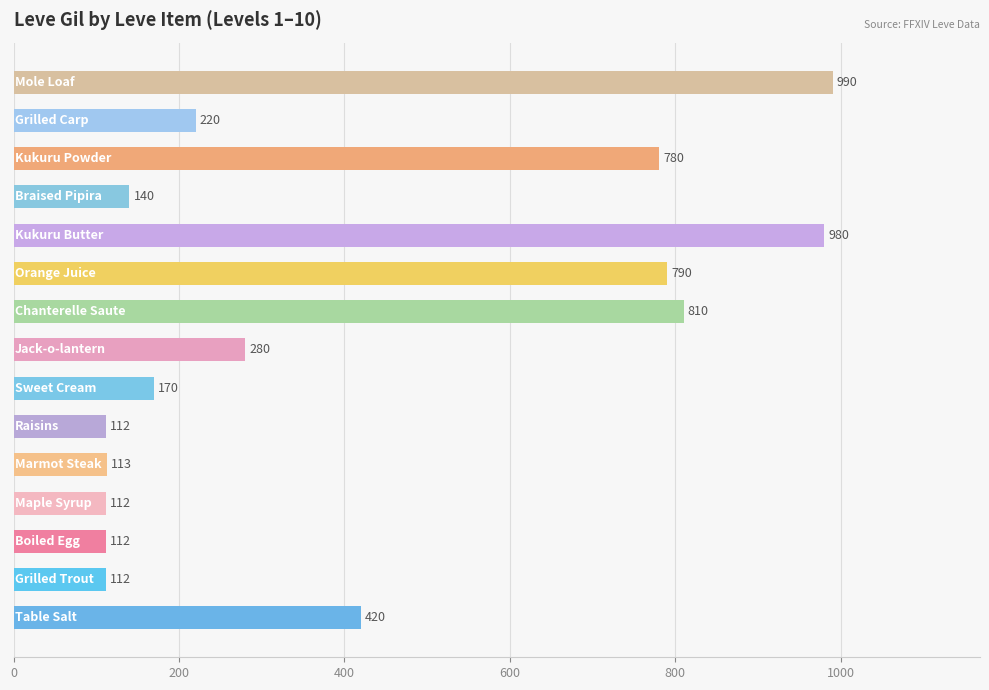

What is the difference between the maximum and minimum values?

878